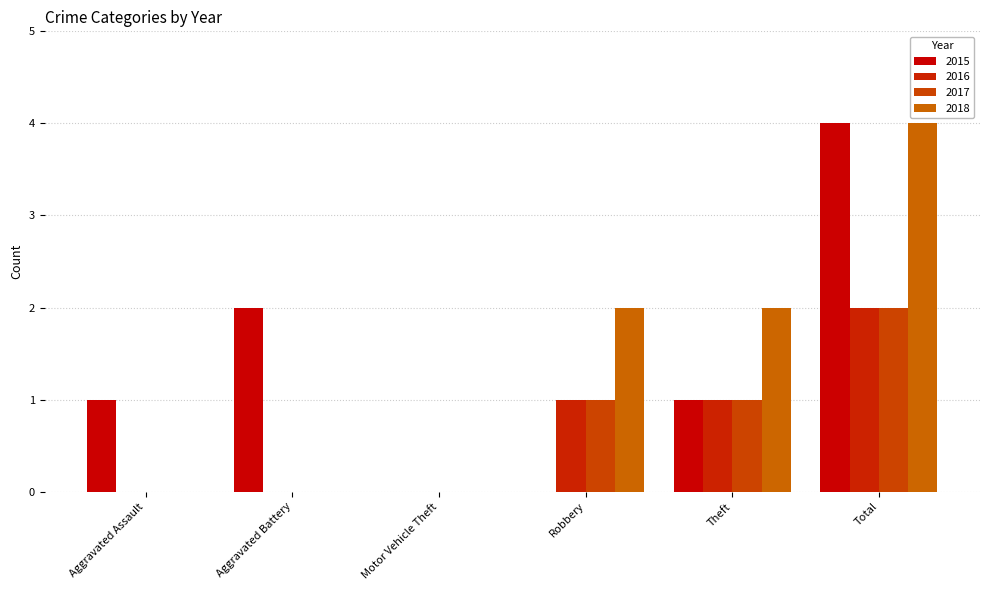

How many distinct data groups are displayed?

4